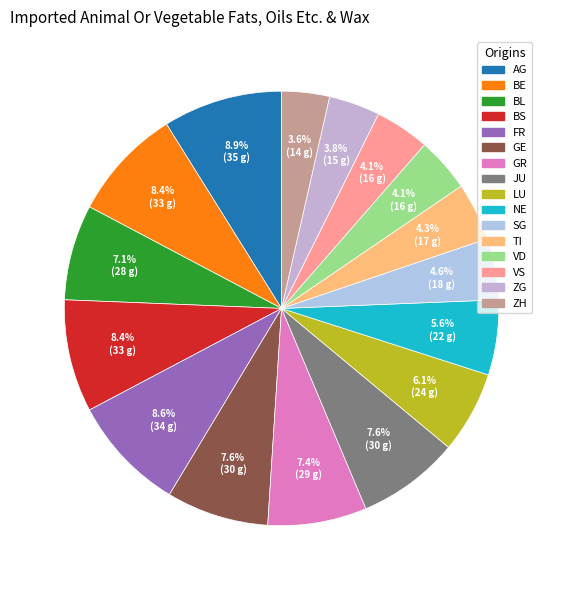

What percentage is NOT represented by LU?

93.9%